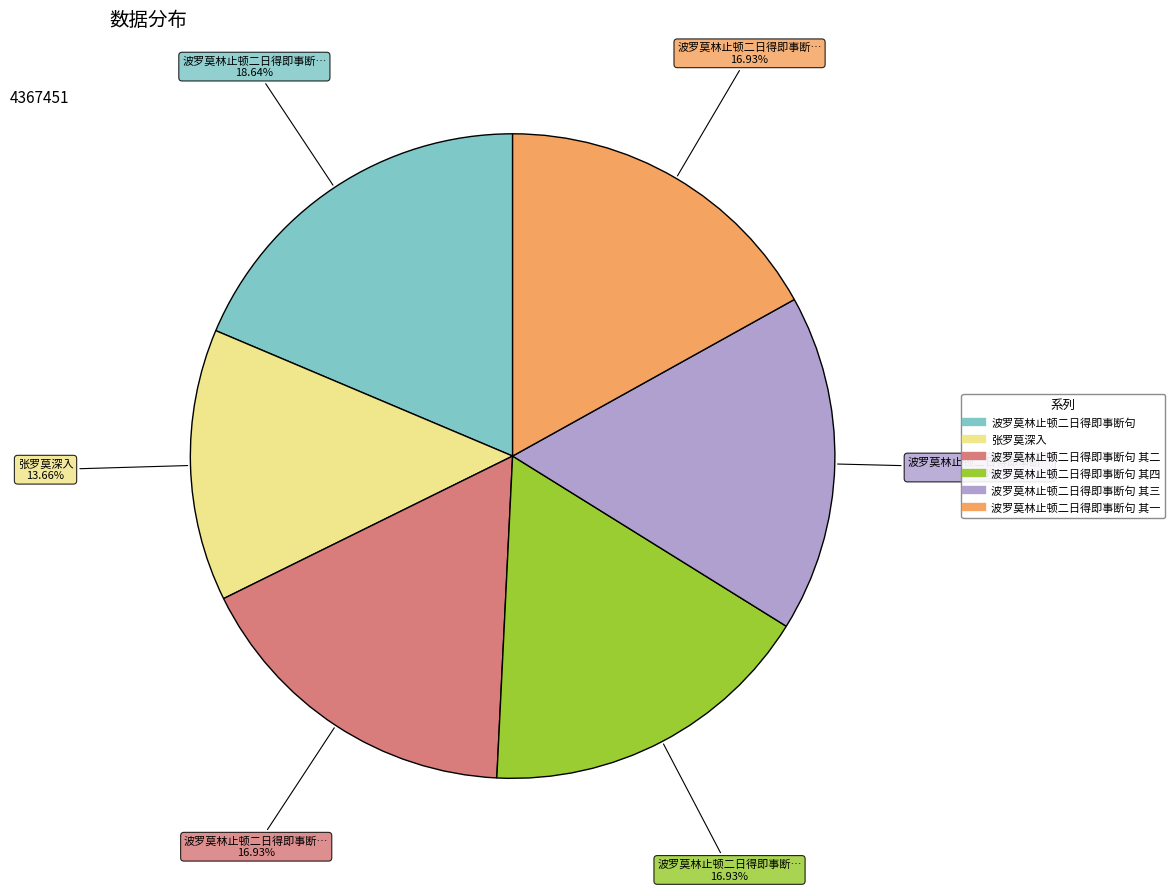

Does any single category account for the majority?

No